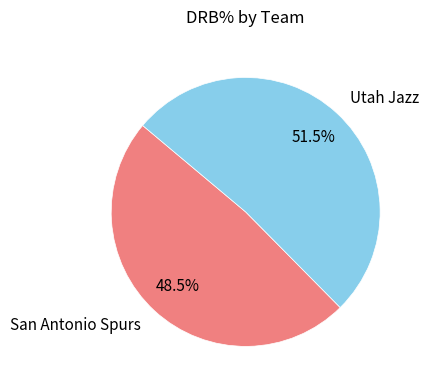

Approximately how many times larger is the value at San Antonio Spurs compared to Utah Jazz?

0.9